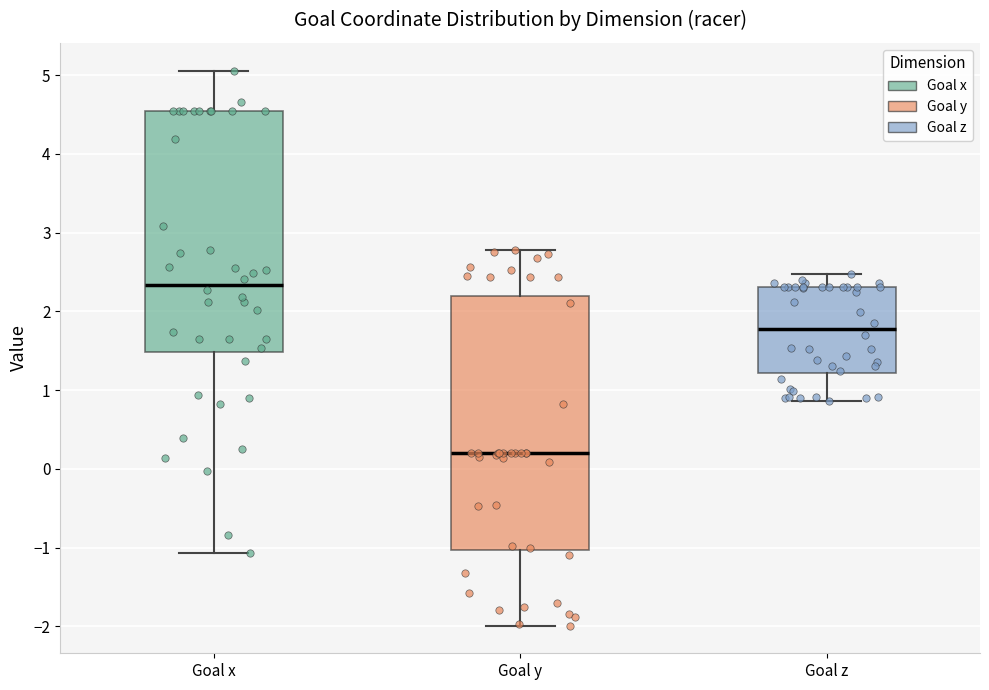

Which box is the tallest, from its lower edge to its upper edge?

Goal y